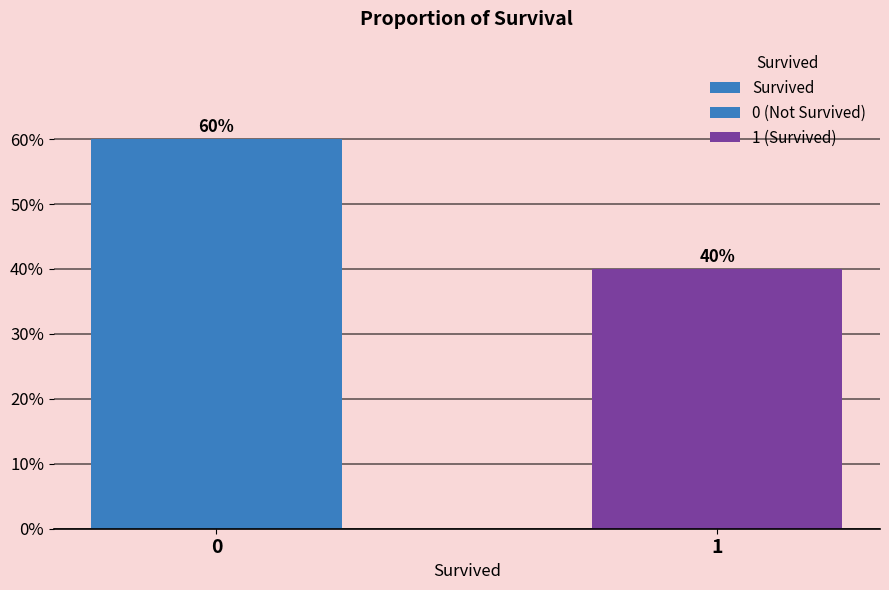

Reading left to right, what are all the values shown in this chart?

0.6	0.4